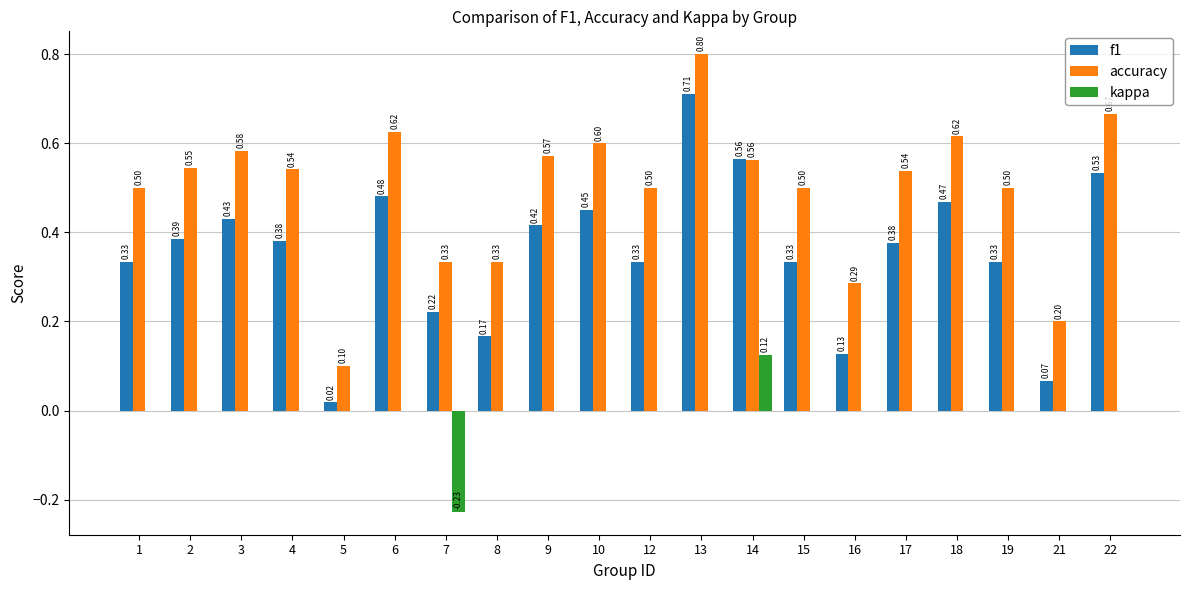

How many data points does each series have?

20